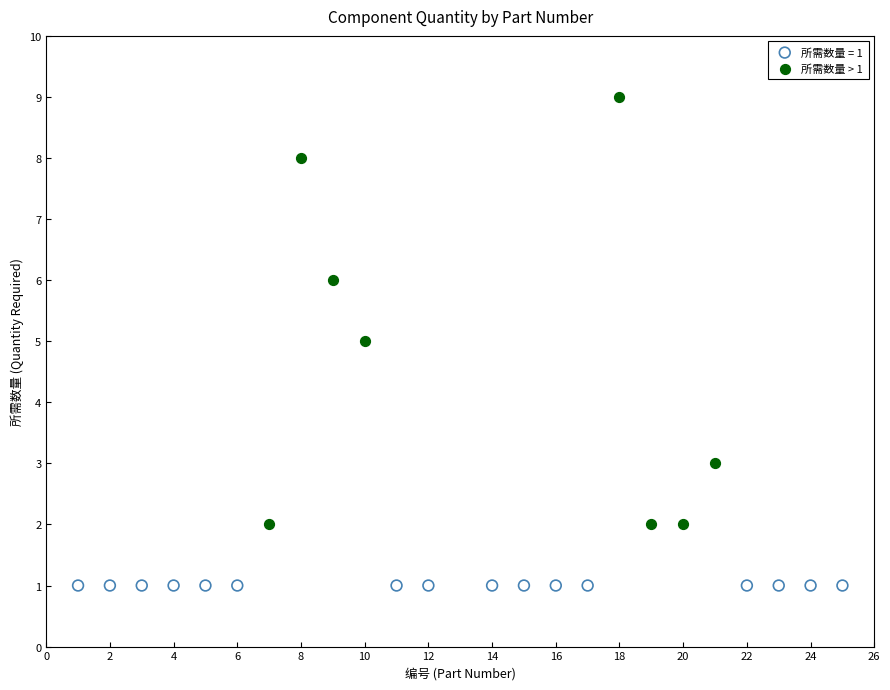

Which series contains the highest Y value?

所需数量 > 1